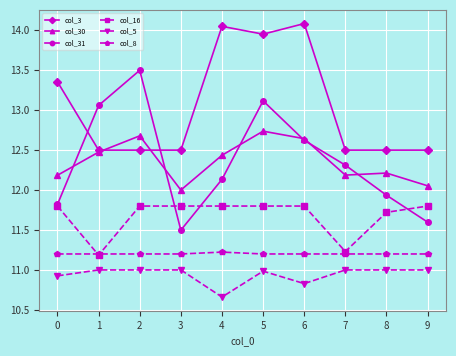

What value does the col_3 series have at 3?

12.5